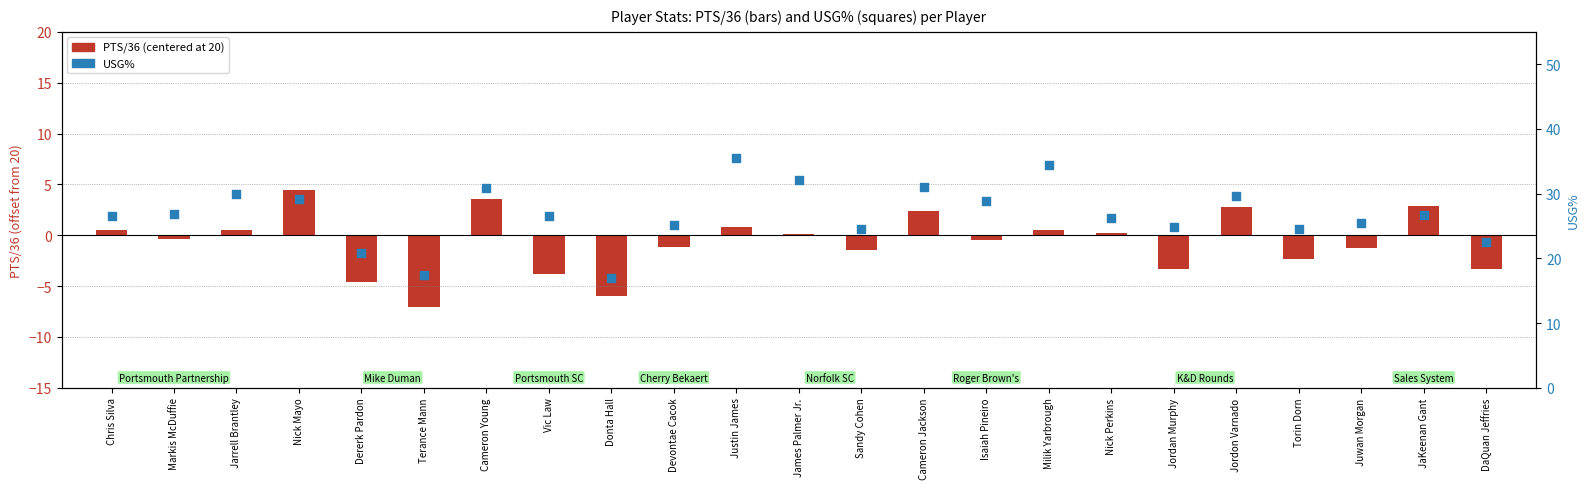

Is the value of USG% at Jordan Murphy greater than the value of PTS/36 (centered at 20) at Sandy Cohen?

Yes